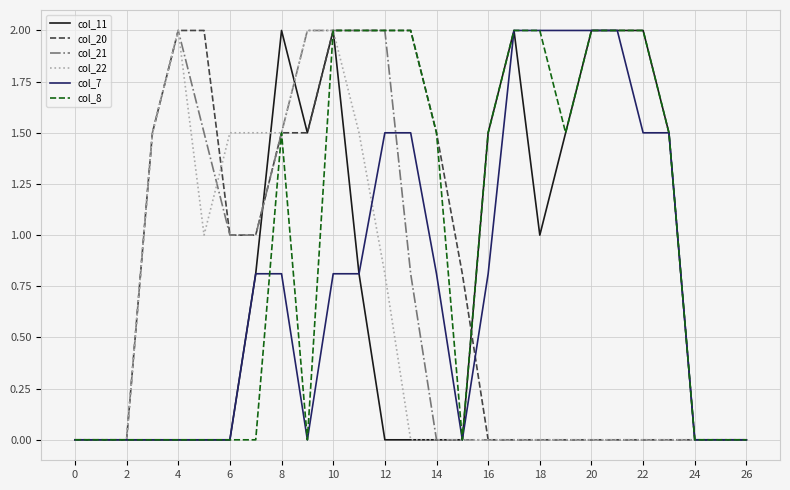

Which series has the largest total across all categories?

col_8